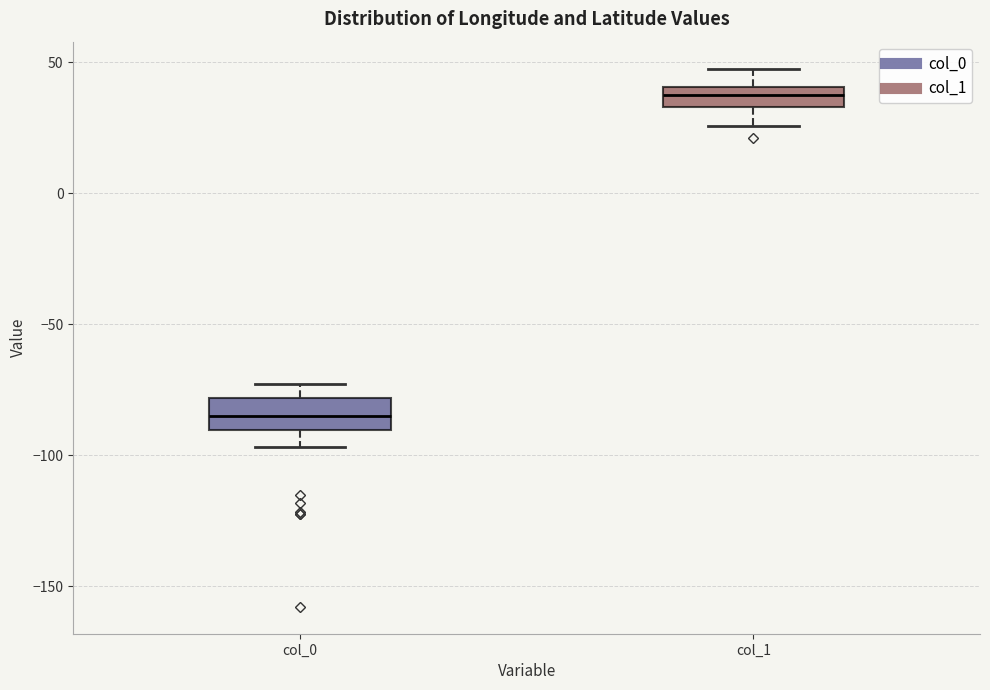

Where does the lower whisker of the box for col_1 end on the y-axis? The values are not printed on the chart, so give them approximately, as read against the axis.

25